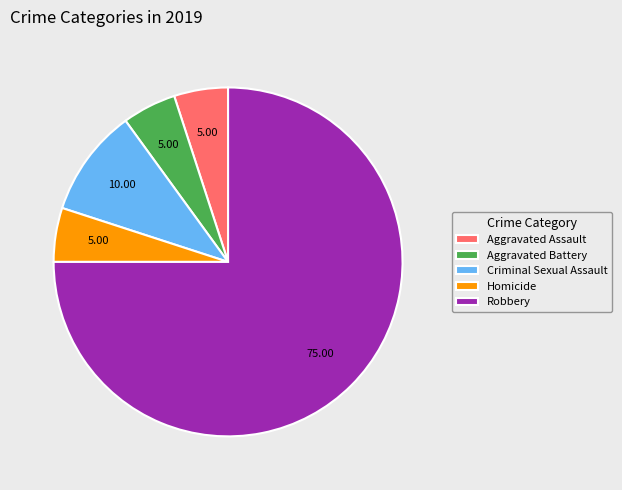

Do Homicide and Criminal Sexual Assault together represent more than half of the pie?

No